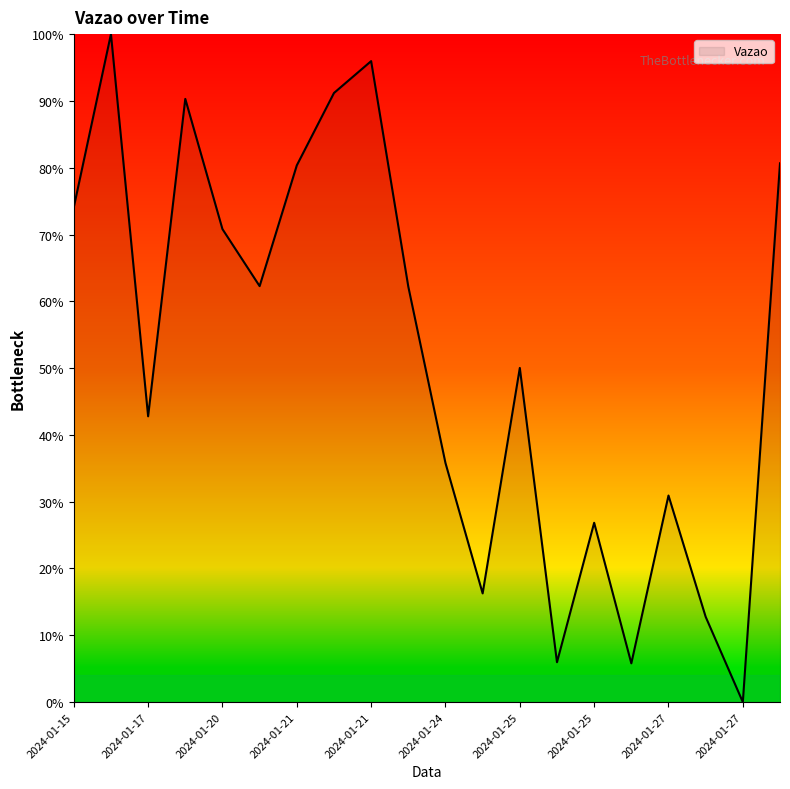

What is the maximum value shown in the chart?

100.0